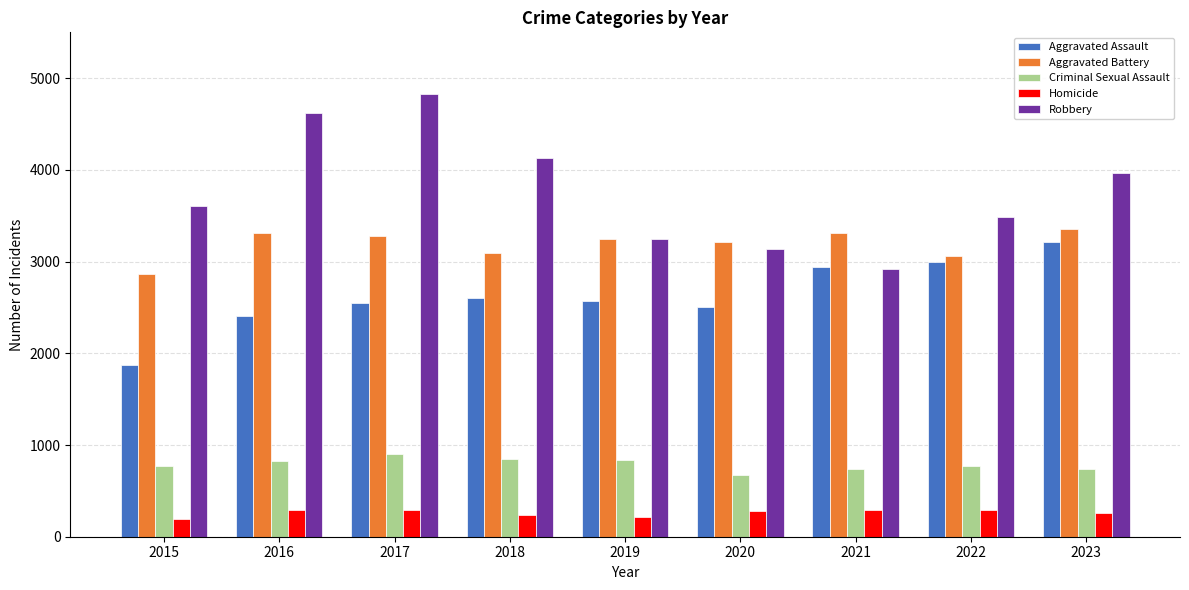

Which category has the lowest value in the Aggravated Assault series?

2015